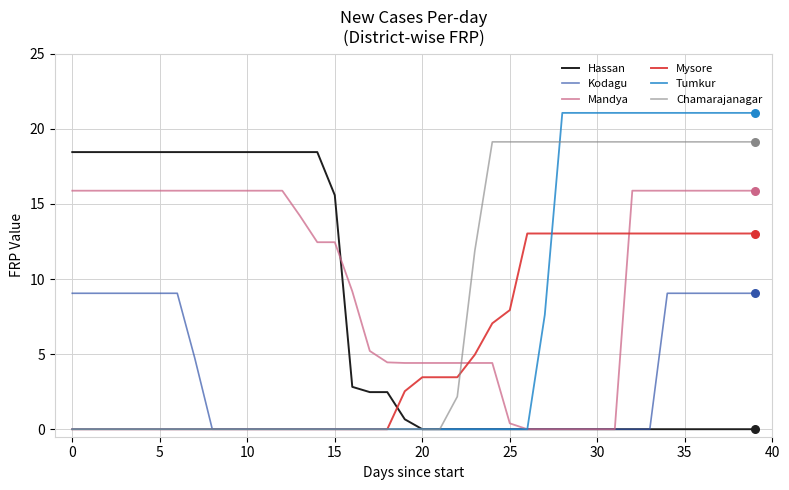

Which series has the largest total across all categories?

Mandya